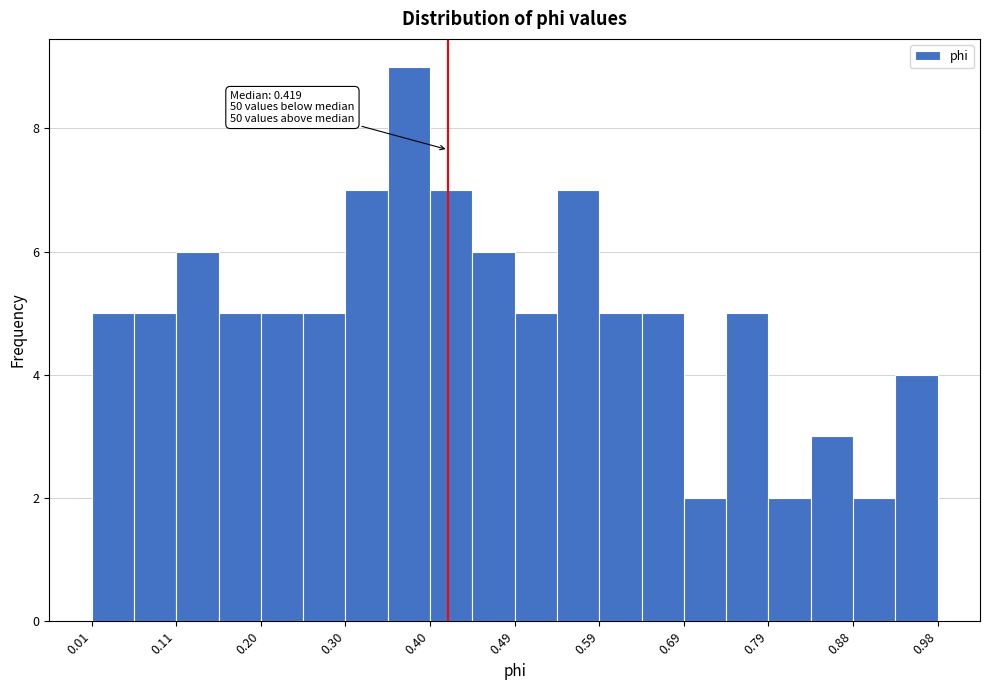

Which range on the x-axis has the tallest bar?

0.35 to 0.40